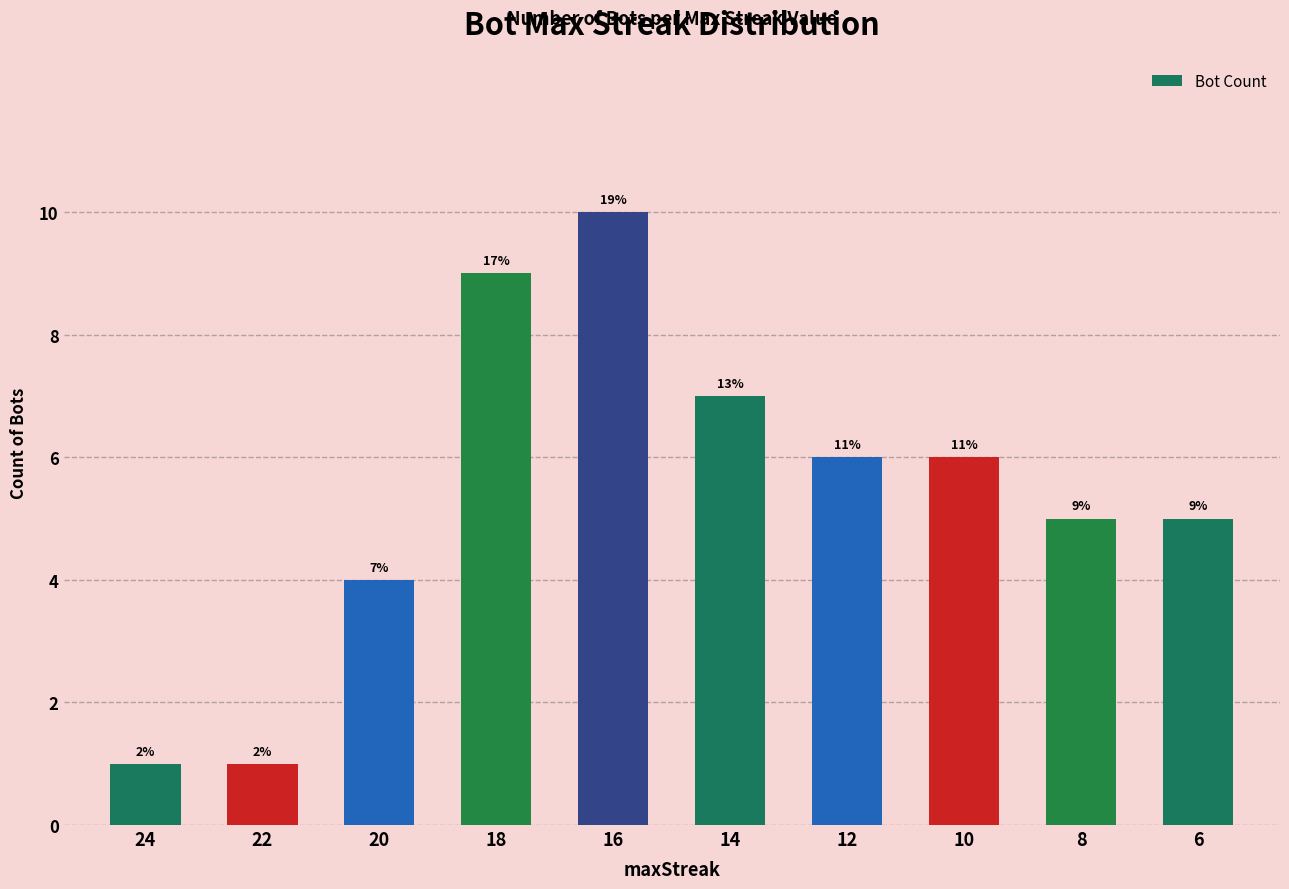

What is the change in value from 24 to 8?

+4